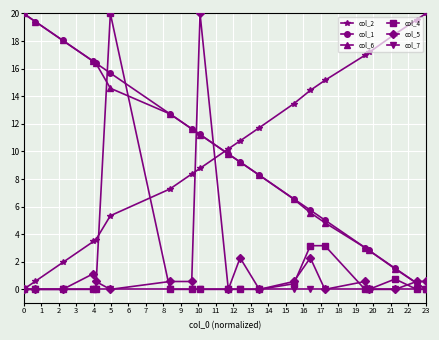

What is the difference between the maximum and minimum values in the col_2 series?

20.0